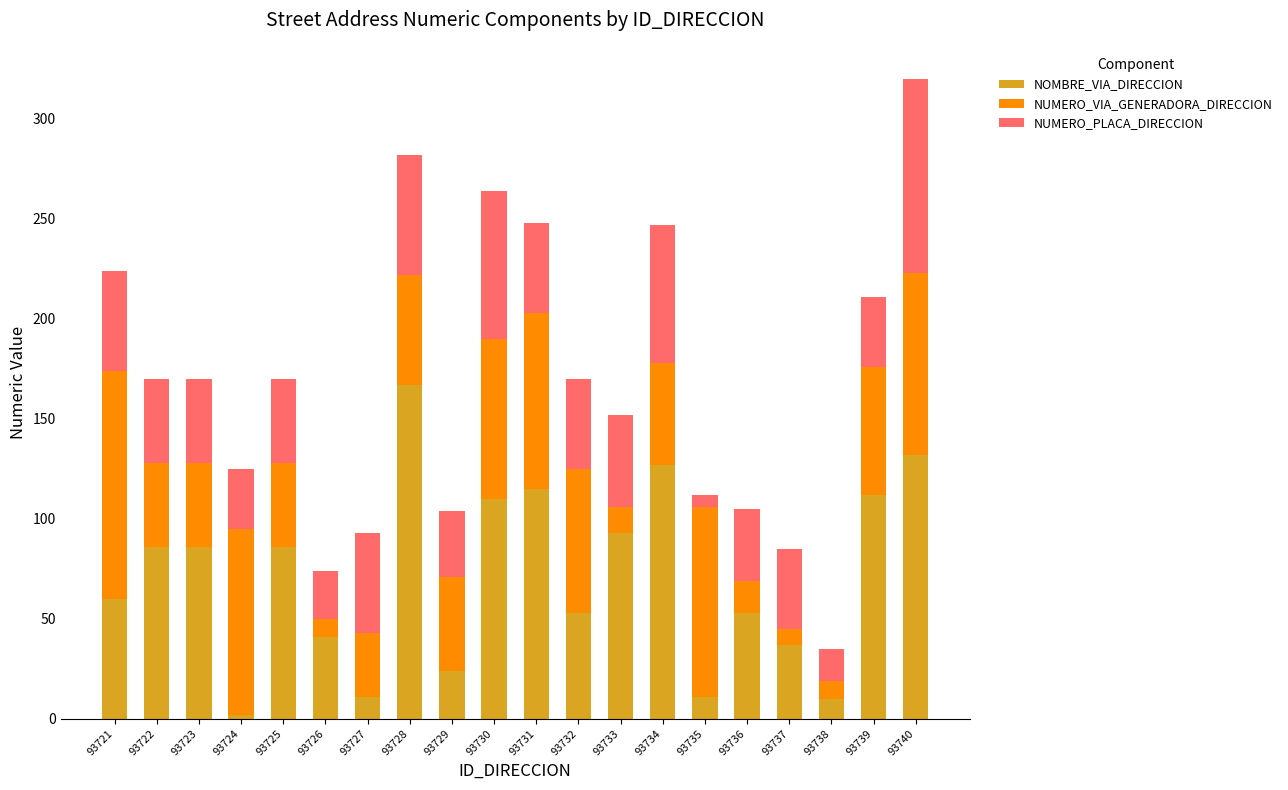

True or false: NOMBRE_VIA_DIRECCION has a value of 44 at 93722.

False